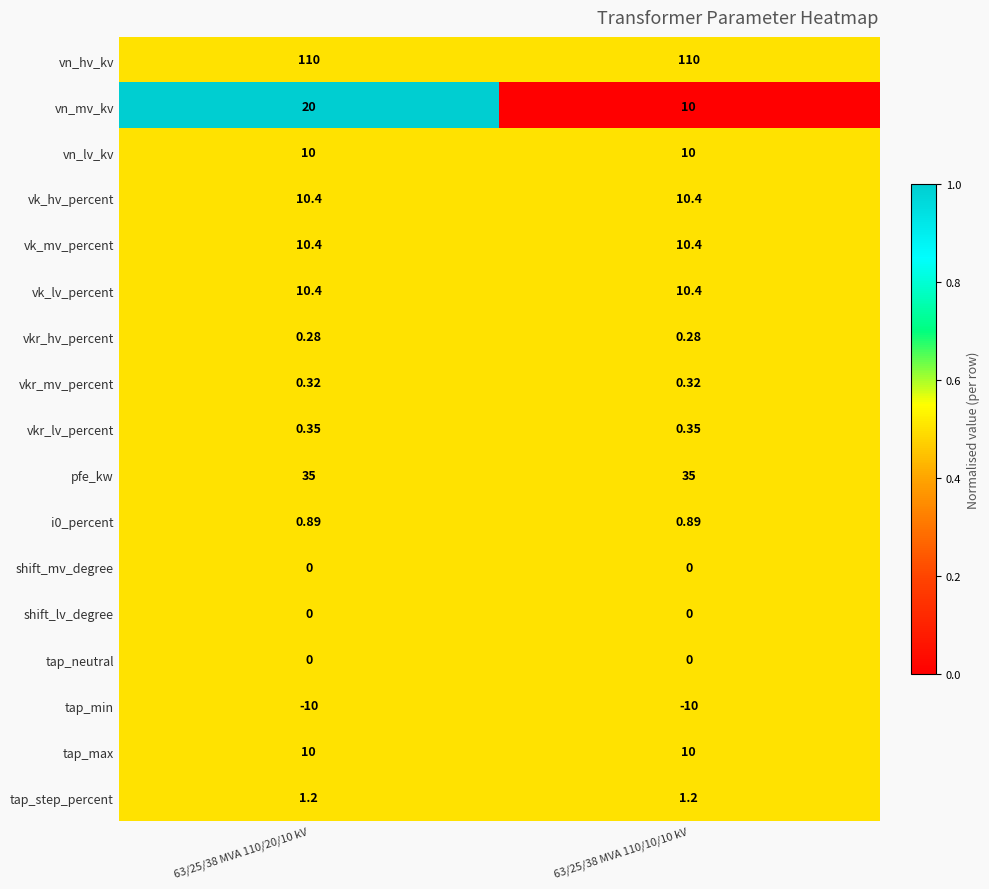

Which series changed the most between 63/25/38 MVA 110/20/10 kV and 63/25/38 MVA 110/10/10 kV?

vn_mv_kv